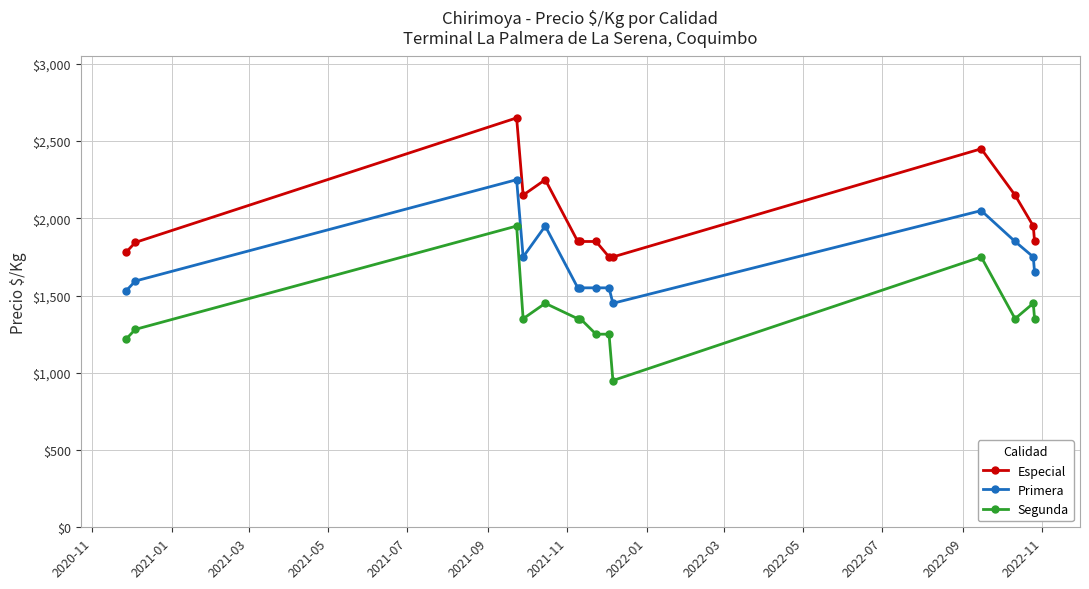

True or false: Especial has more than 2 interior local peaks.

True